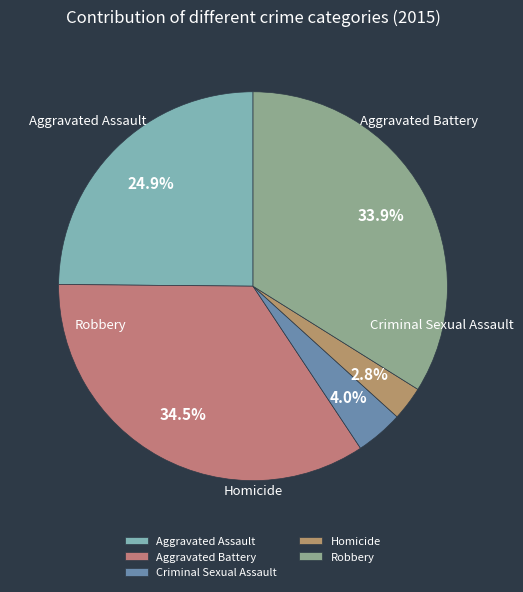

To the nearest percent, what percentage of the pie is Criminal Sexual Assault?

4%